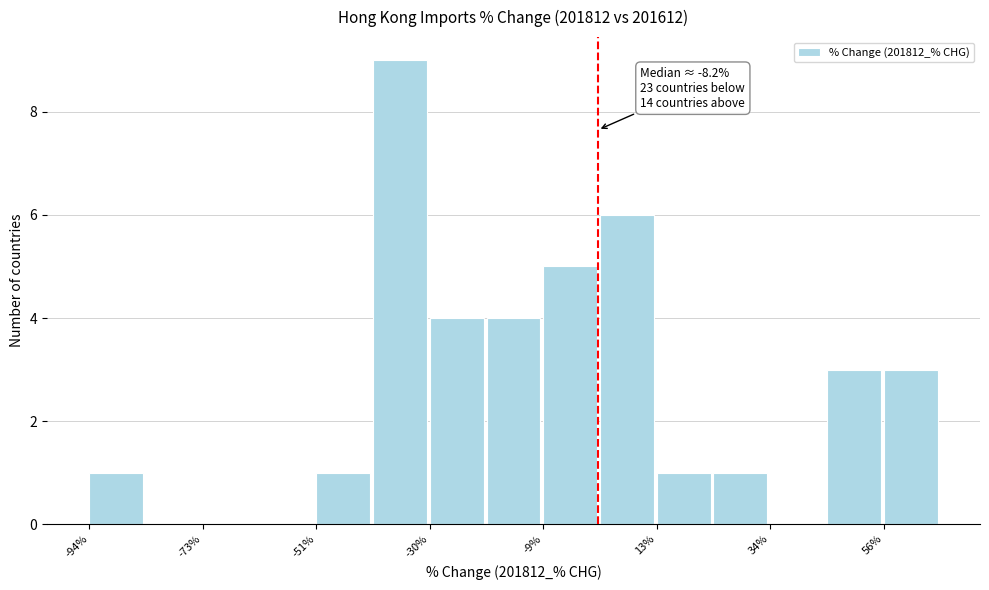

Around what value on the x-axis is the tallest bar? Give the approximate position of its centre, as read against the axis.

-35